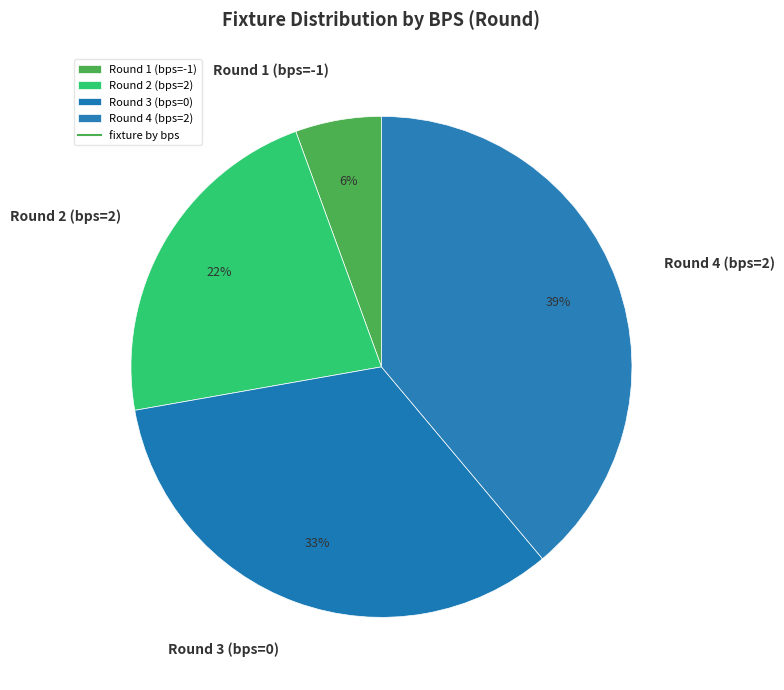

Combined, do Round 2 (bps=2) and Round 1 (bps=-1) account for over 50%?

No